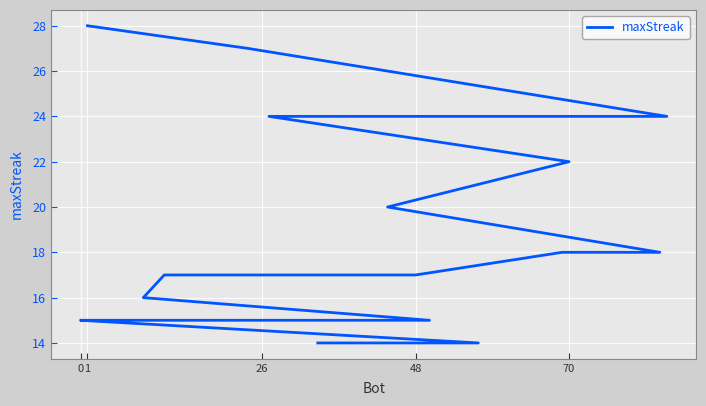

Does the chart display data point markers on the line(s)?

No